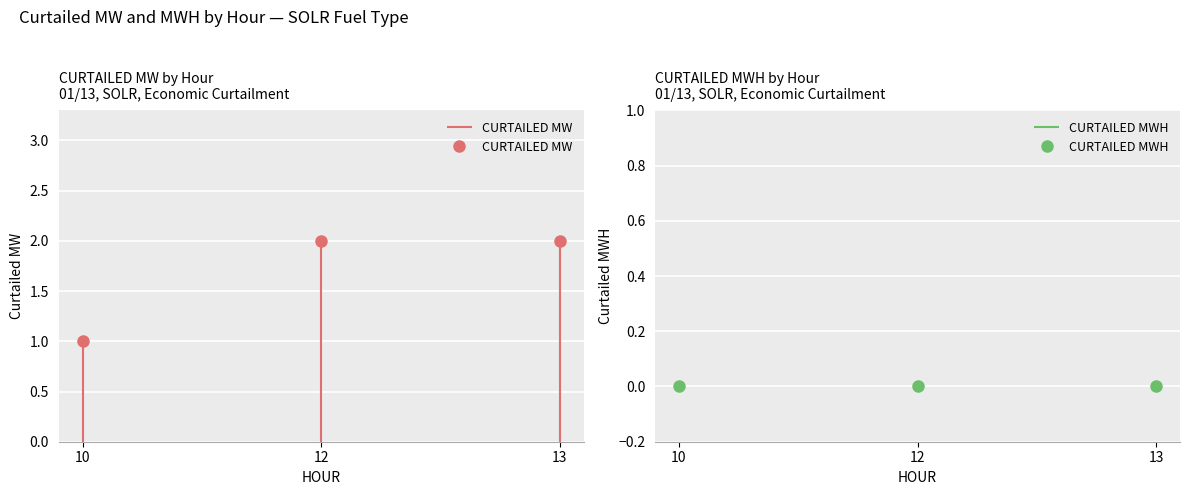

What are all the series names shown in the legend?

CURTAILED MW, CURTAILED MWH